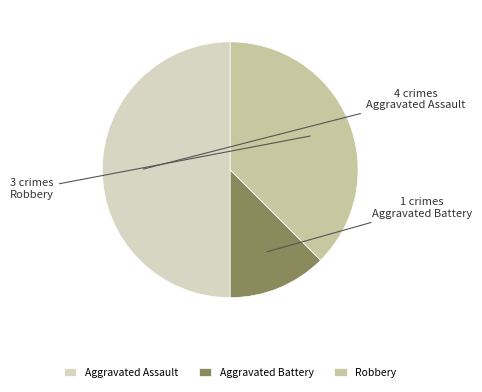

To the nearest percent, what is the combined percentage of Aggravated Assault and Aggravated Battery?

62%